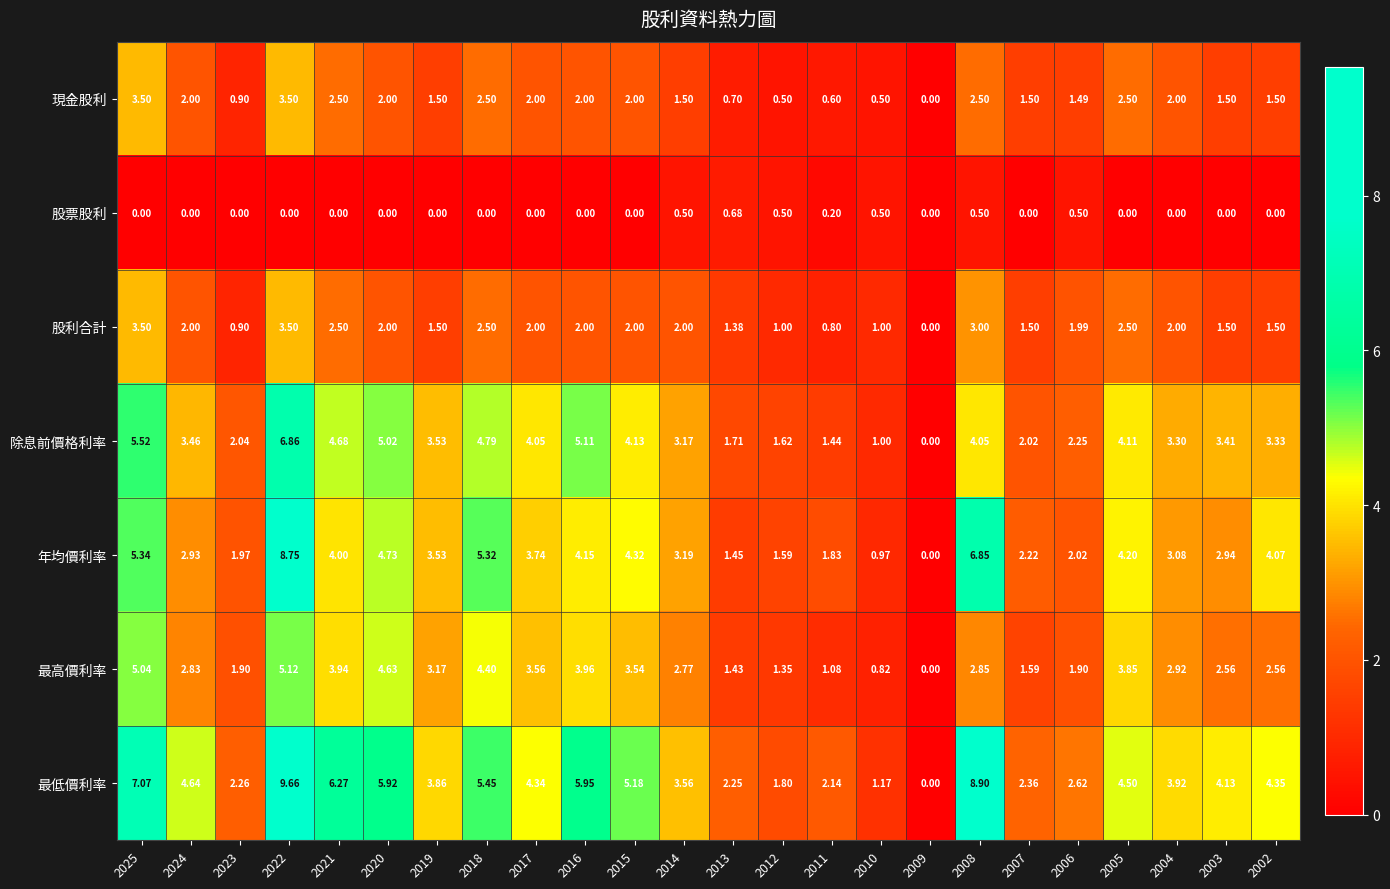

Which series has the widest spread of values?

最低價利率